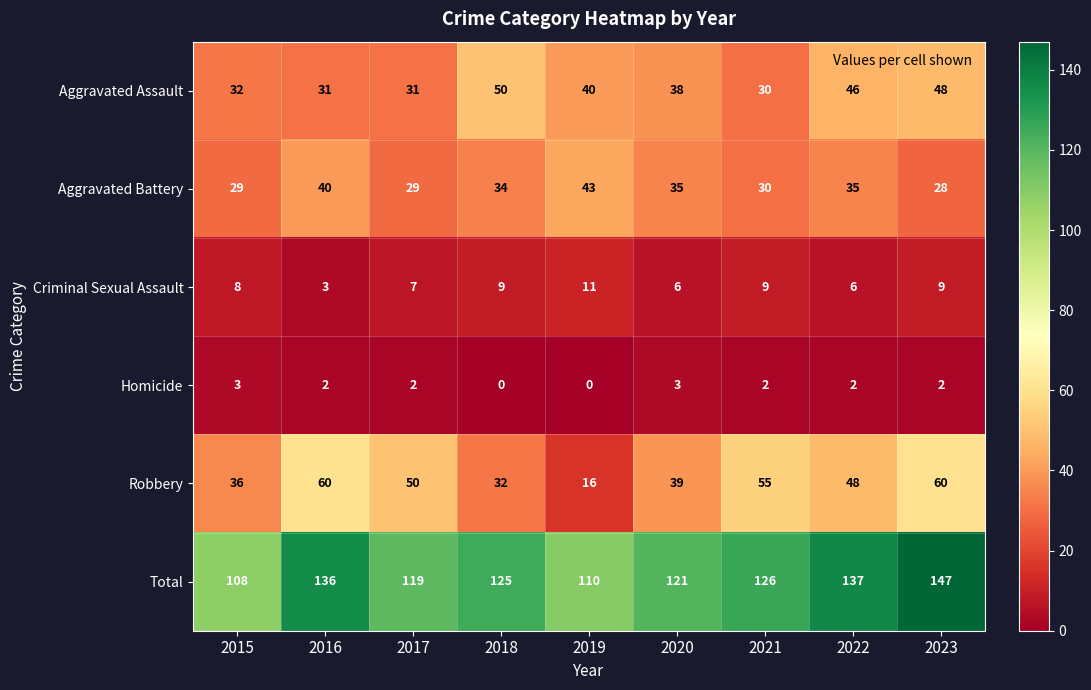

Where is Criminal Sexual Assault nearest to the value 7?

2017